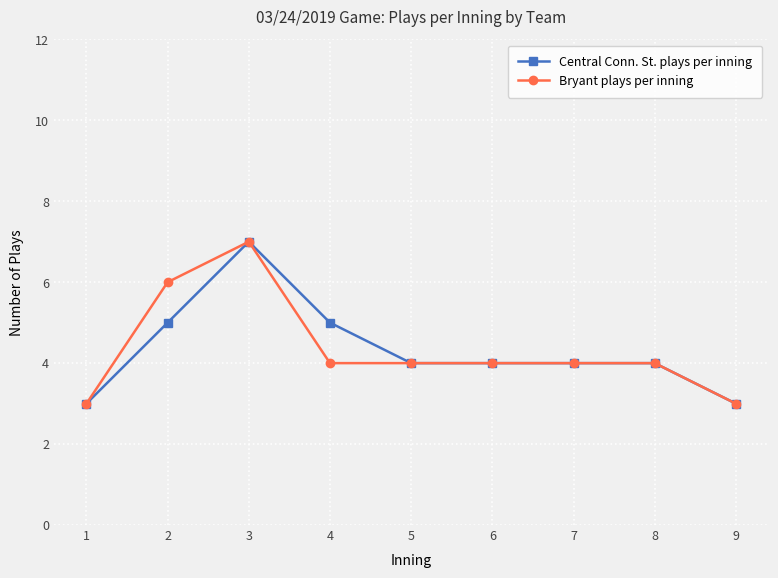

What value does the Bryant plays per inning series have at 8?

4